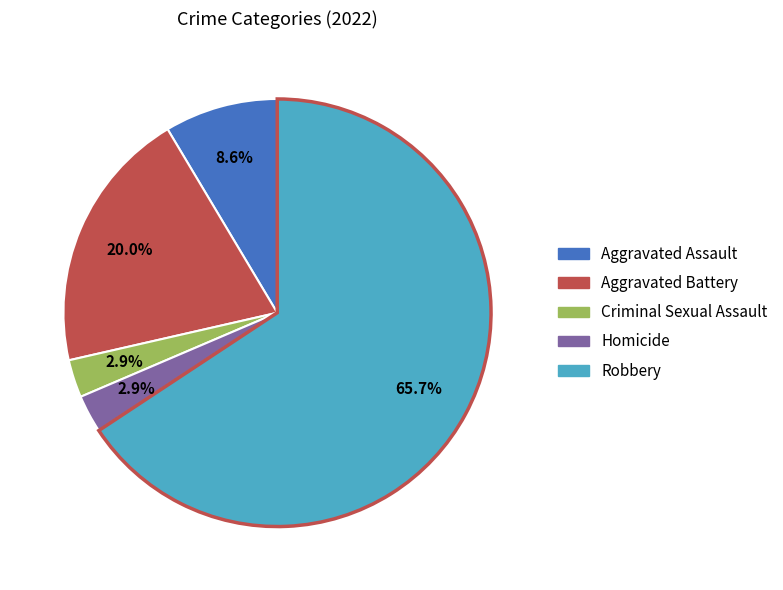

What is the ratio of the value at Criminal Sexual Assault to the value at Homicide?

1.0